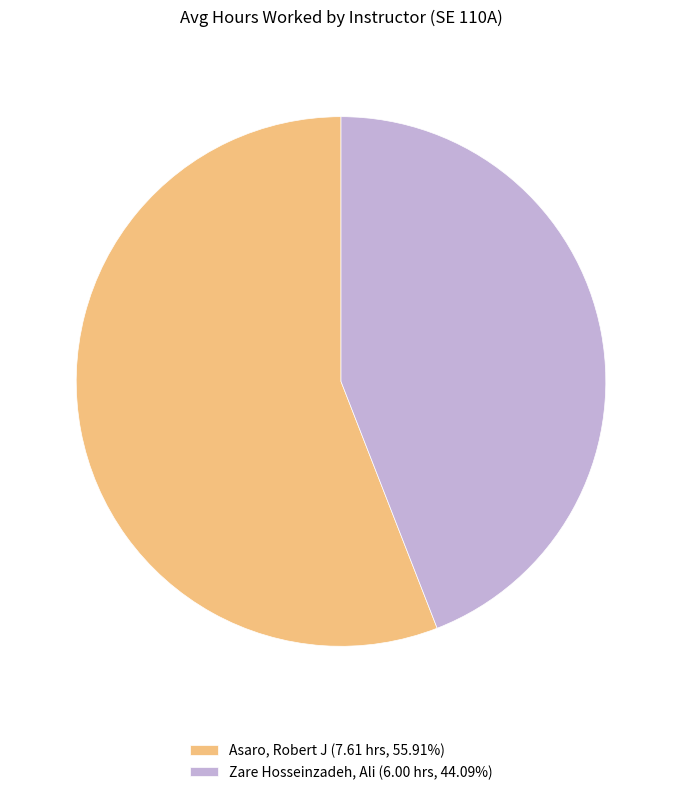

Is the sum of Asaro, Robert J (7.61 hrs, 55.91%) and Zare Hosseinzadeh, Ali (6.00 hrs, 44.09%) greater than half?

Yes